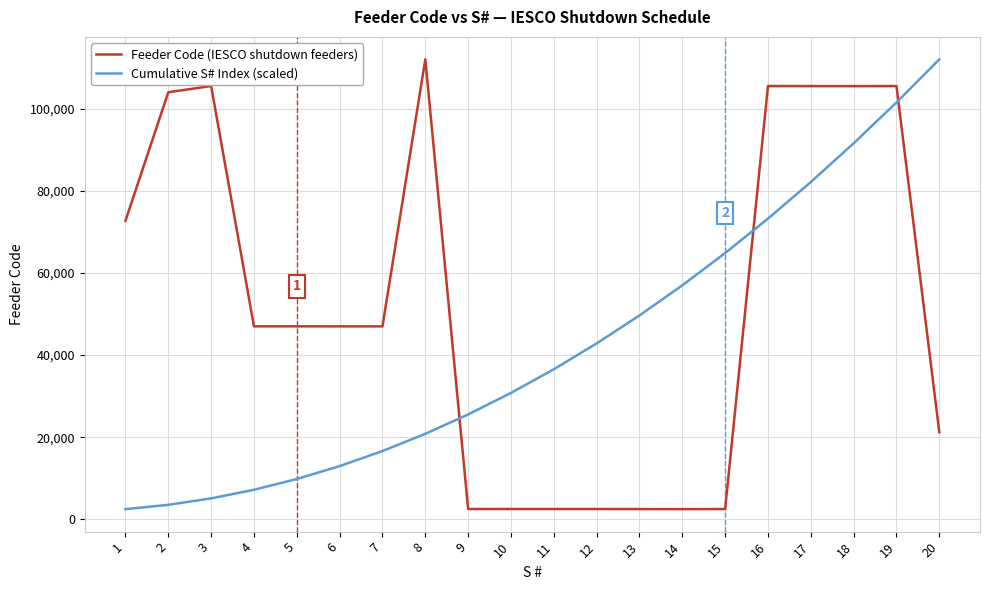

Between which two adjacent categories do Cumulative S# Index (scaled) and Feeder Code (IESCO shutdown feeders) first intersect?

8 and 9